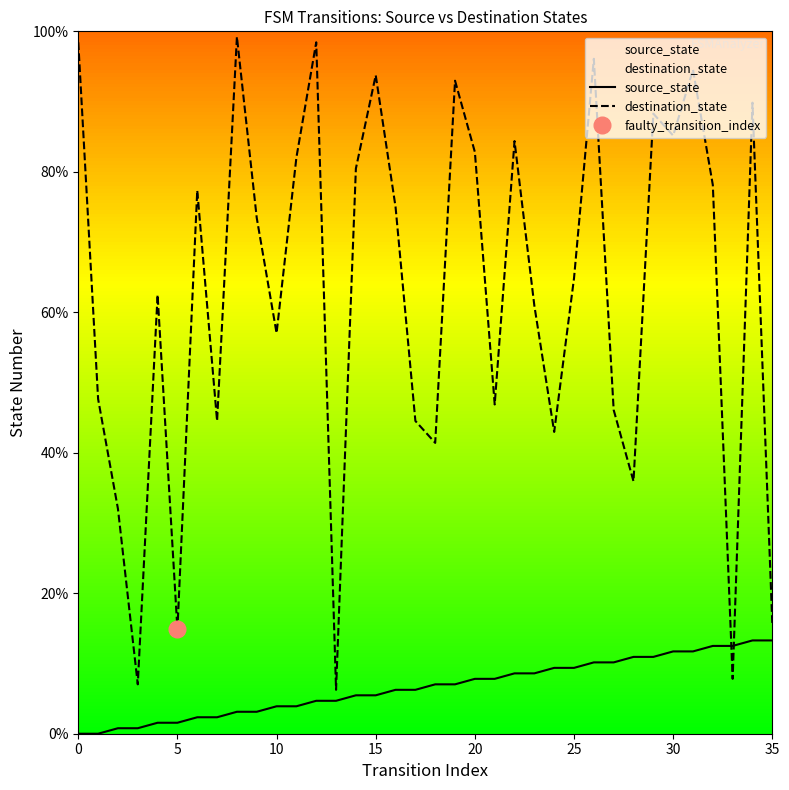

What is the lowest value of the destination_state series?

6.2